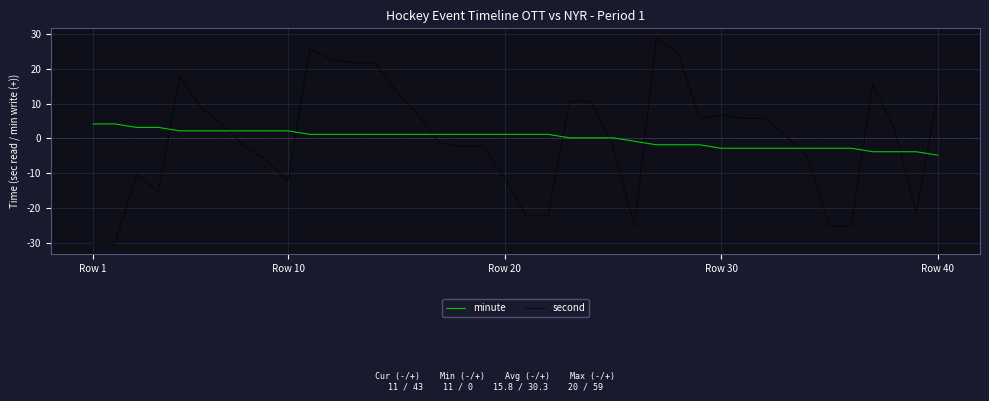

Reading left to right, transcribe all the data shown in this chart.

minute: 4.2	4.2	3.2	3.2	2.2	2.2	2.2	2.2	2.2	2.2	1.2	1.2	1.2	1.2	1.2	1.2	1.2	1.2	1.2	1.2	1.2	1.2	0.2	0.2	0.2	-0.8	-1.8	-1.8	-1.8	-2.8	-2.8	-2.8	-2.8	-2.8	-2.8	-2.8	-3.8	-3.8	-3.8	-4.8
second: -30.3	-30.3	-10.3	-15.3	17.7	8.7	3.7	-2.3	-6.3	-12.3	25.7	22.7	21.7	21.7	13.7	6.7	-1.3	-2.3	-2.3	-11.3	-22.3	-22.3	10.7	10.7	-2.3	-25.3	28.7	24.7	5.7	6.7	5.7	5.7	0.7	-5.3	-25.3	-25.3	15.7	2.7	-21.3	12.7